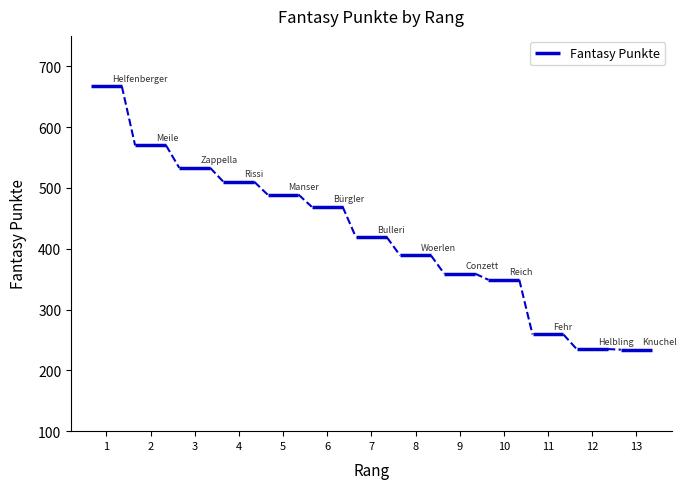

Reading left to right, what are all the values shown in this chart?

1=667	2=570	3=533	4=510	5=489	6=469	7=419	8=389	9=359	10=349	11=259	12=235	13=234